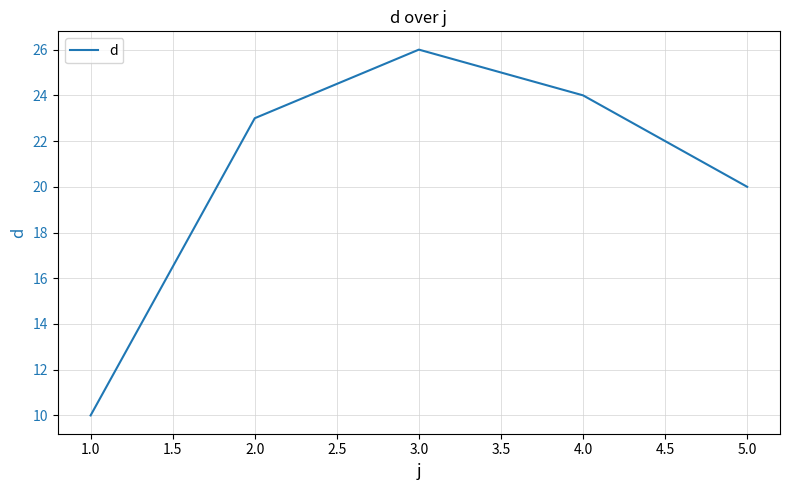

Rank the categories by value from highest to lowest.

3.0, 4.0, 2.0, 5.0, 1.0